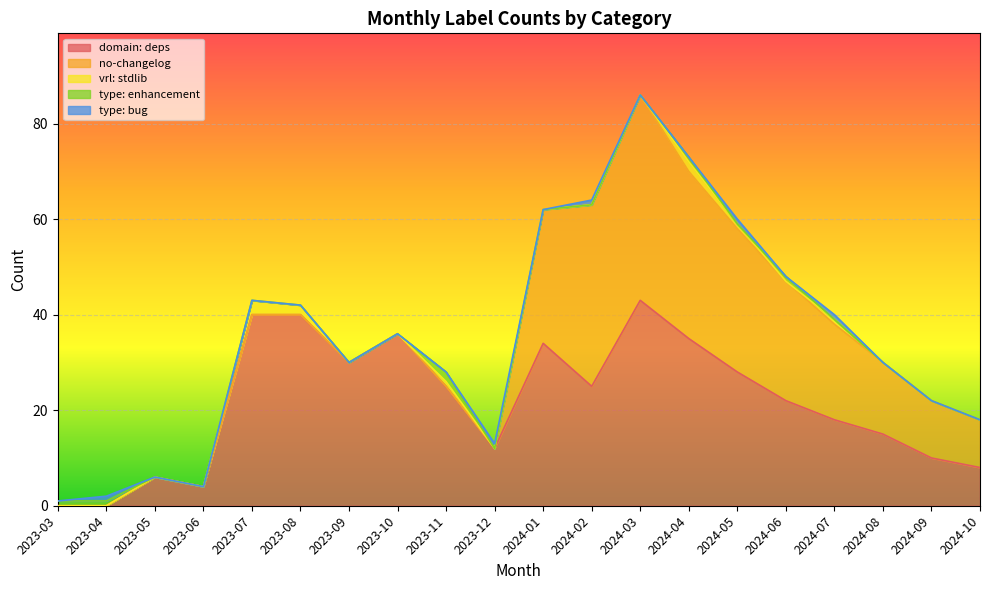

List the labels in order of domain: deps value, smallest first.

2023-03, 2023-04, 2023-06, 2023-05, 2024-10, 2024-09, 2023-12, 2024-08, 2024-07, 2024-06, 2023-11, 2024-02, 2024-05, 2023-09, 2024-01, 2024-04, 2023-10, 2023-07, 2023-08, 2024-03